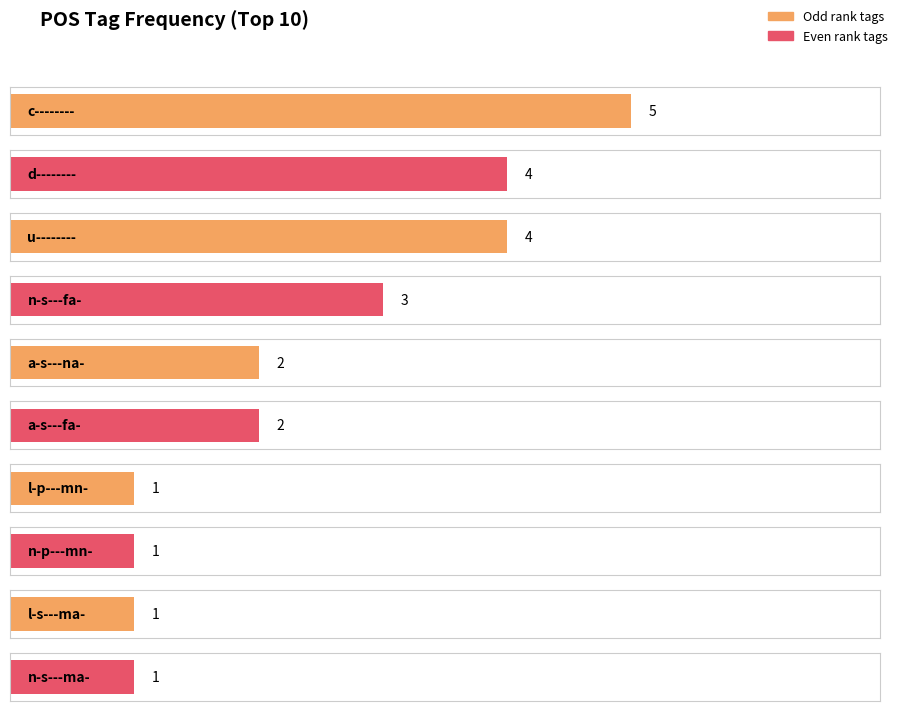

The chart shows a value of 5 at c--------. True or false?

True